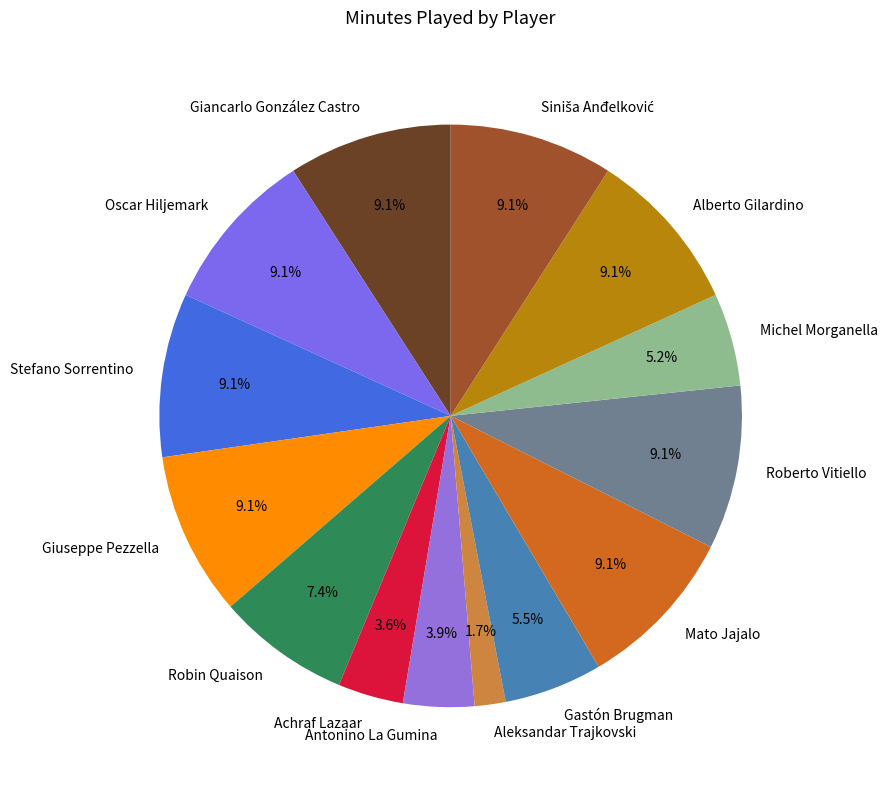

Which category has the smallest portion of the pie?

Aleksandar Trajkovski